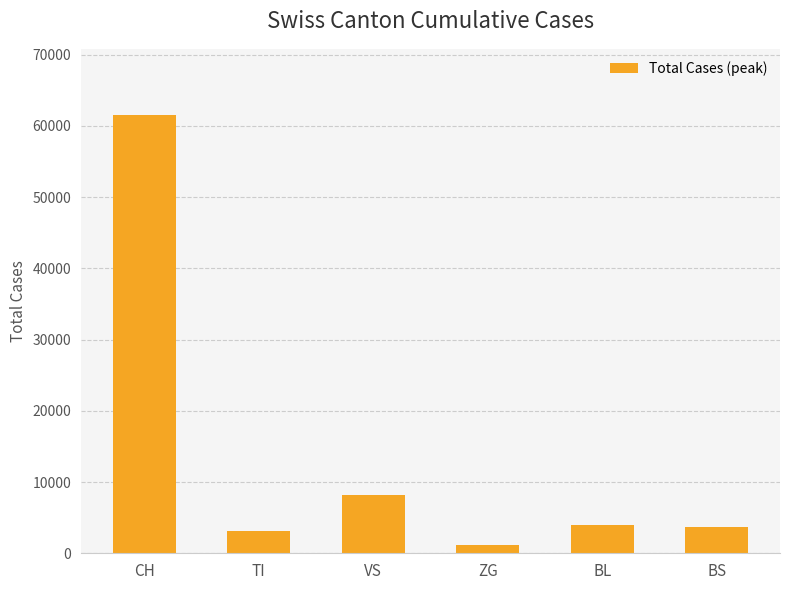

How many data points does each series have?

6